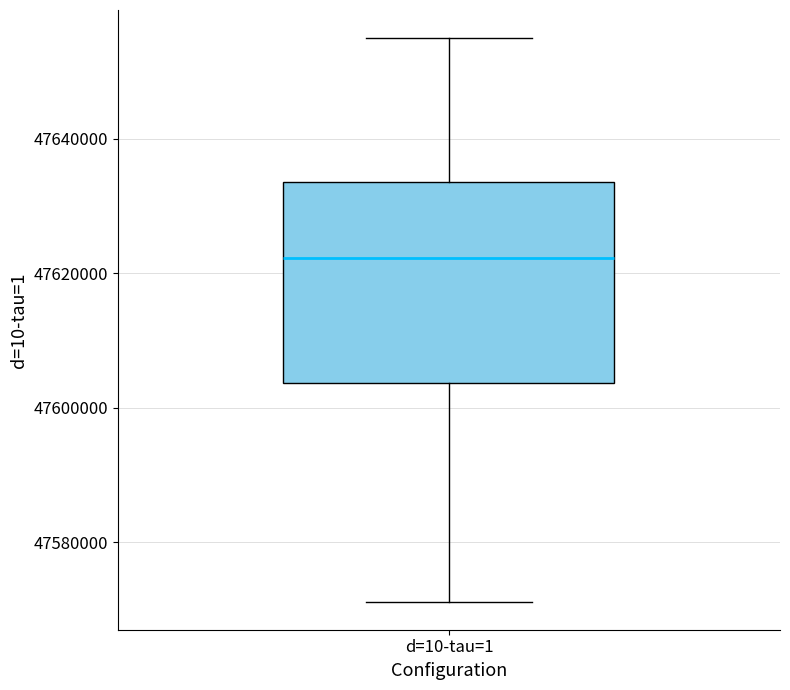

Where does the median line of the box for d=10-tau=1 sit on the y-axis? The values are not printed on the chart, so give them approximately, as read against the axis.

47622000